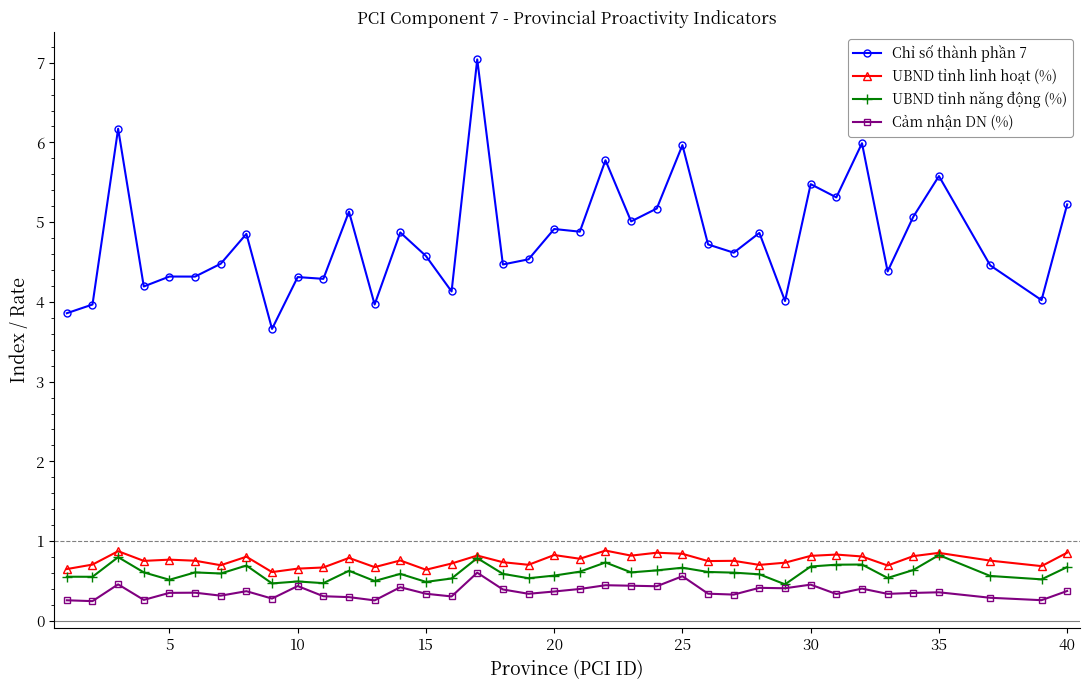

True or false: Chỉ số thành phần 7 and Cảm nhận DN (%) intersect in this chart.

False